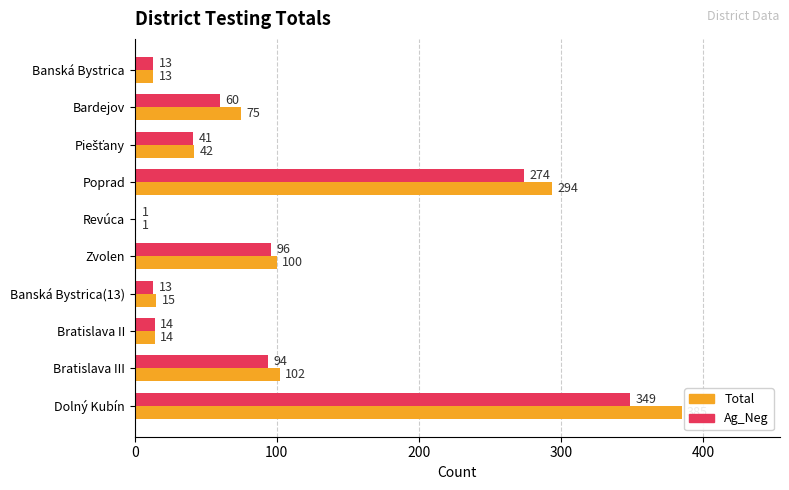

What value does the Total series have at Bratislava II, to the nearest 5?

15